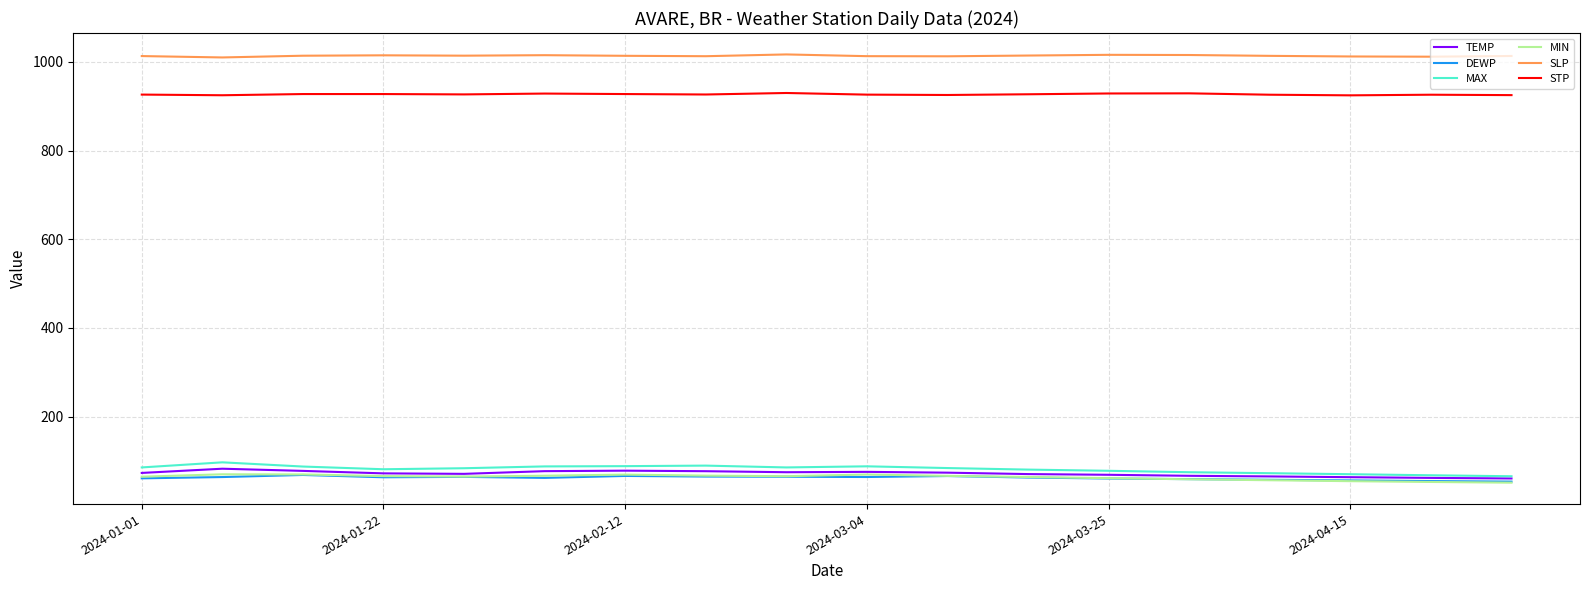

What is the maximum value shown in the chart?

1017.0